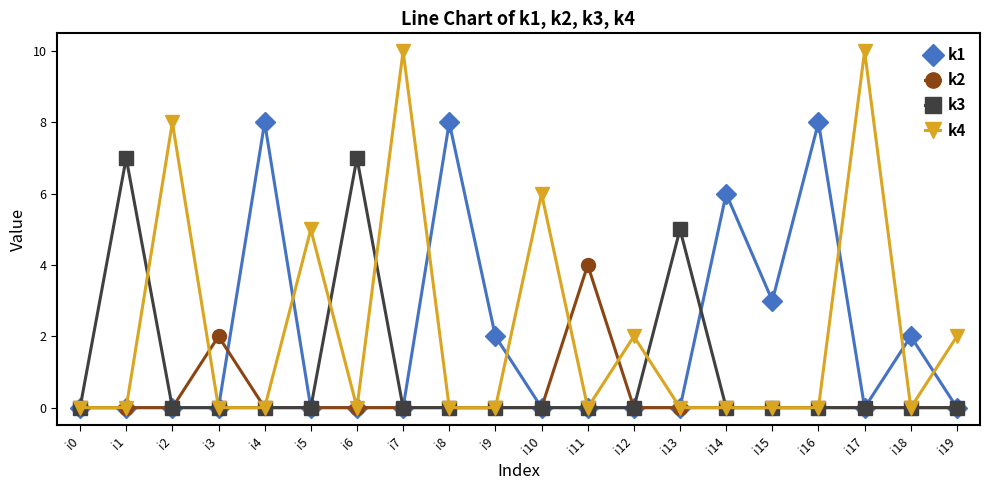

True or false: k4 has more than 2 points higher than both neighbors.

True